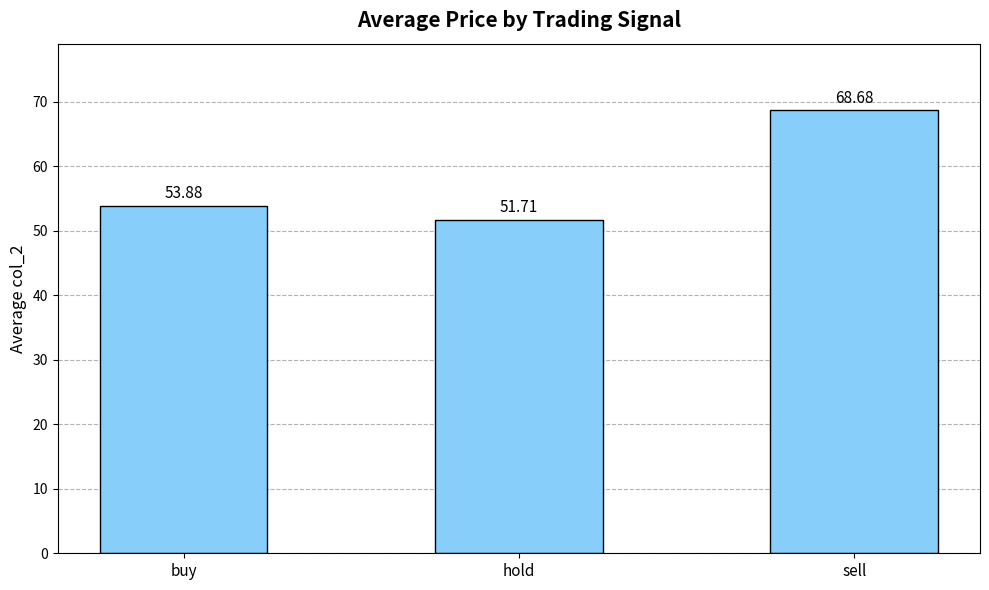

Does the chart contain any negative values?

No